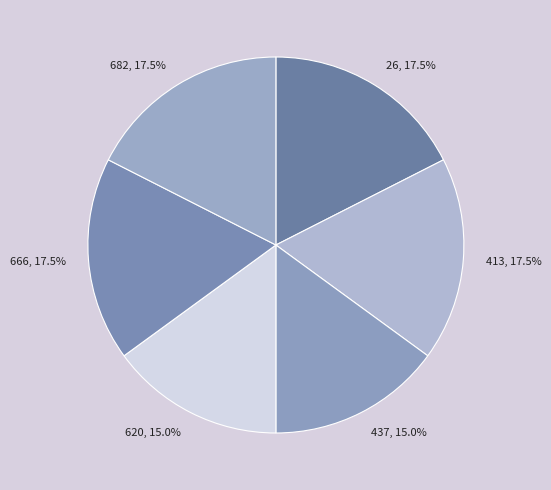

What is the ratio of the value at 437 to the value at 666?

0.9